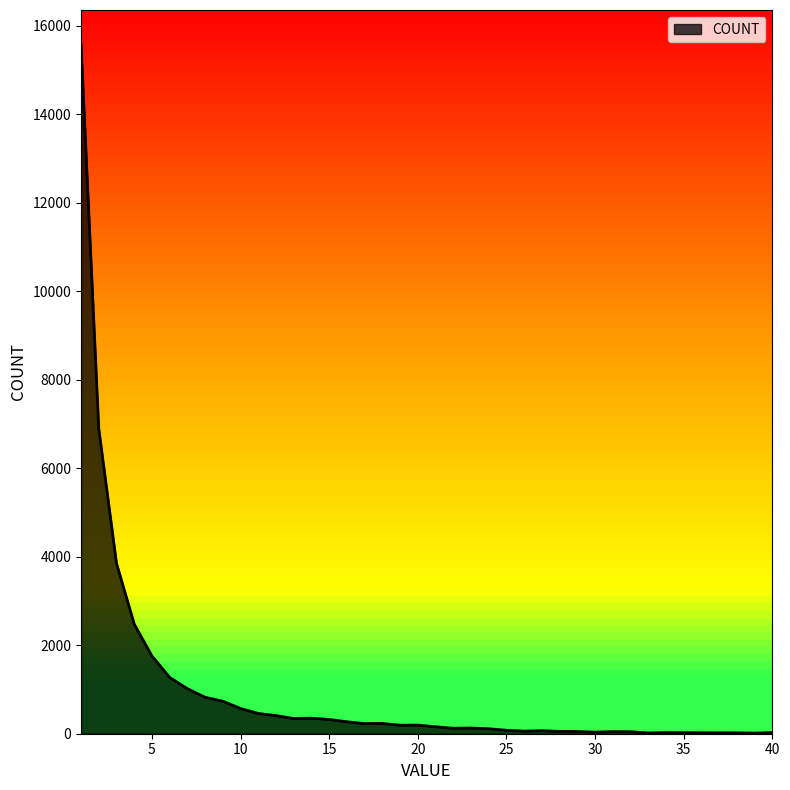

What is the difference between the maximum and minimum values?

15560